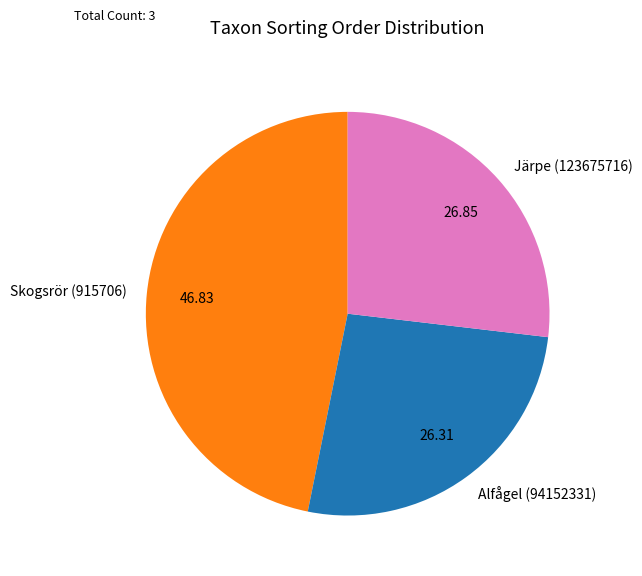

How many segments does this pie chart have?

3